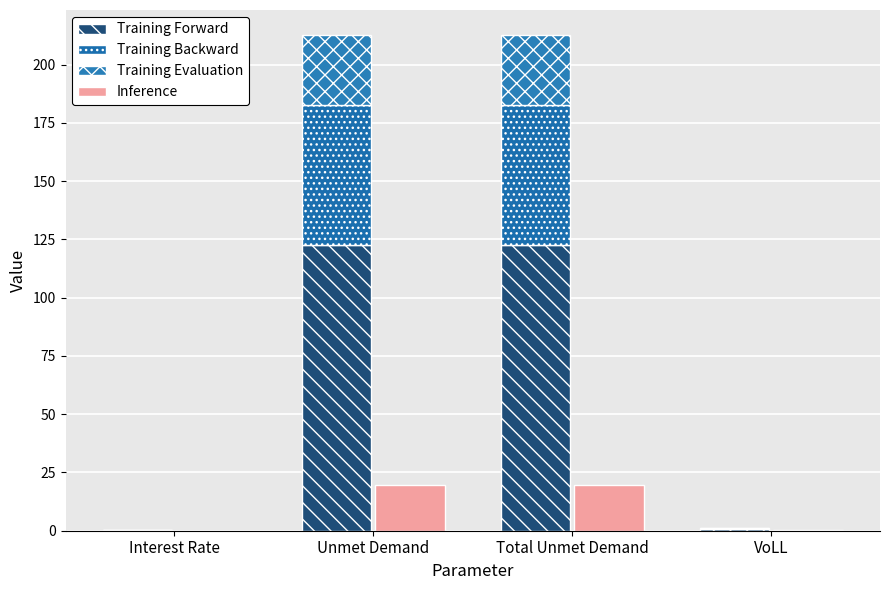

What is the label of the 3rd bar from the right?

Unmet Demand